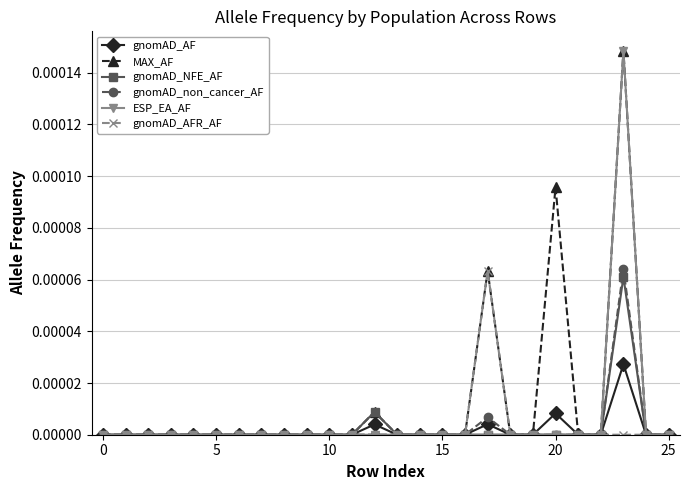

Which series has the largest total across all categories?

MAX_AF